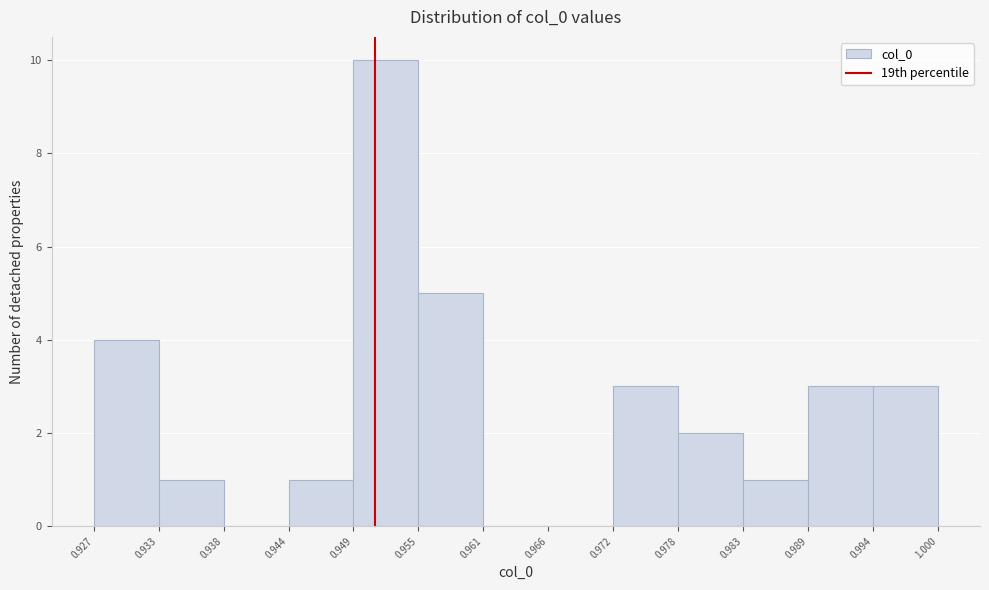

Which range on the x-axis has the tallest bar?

0.949 to 0.955